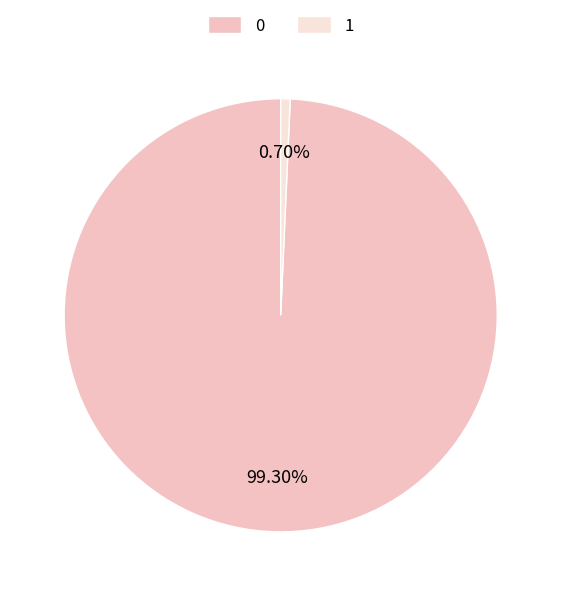

Count the number of slices in the pie.

2